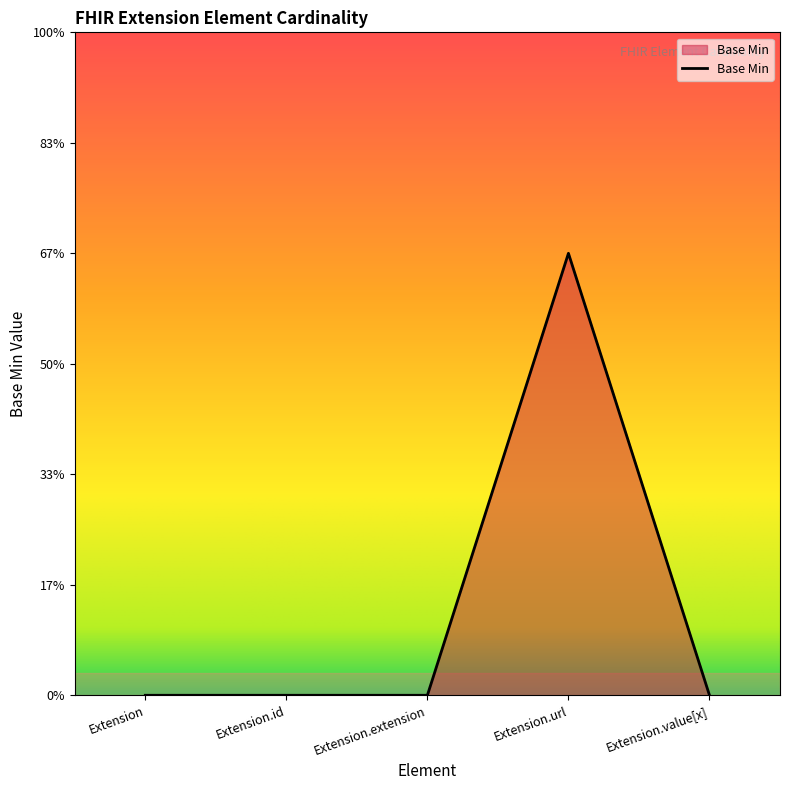

Reading left to right, what are all the values shown in this chart?

Extension=0	Extension.id=0	Extension.extension=0	Extension.url=1	Extension.value[x]=0